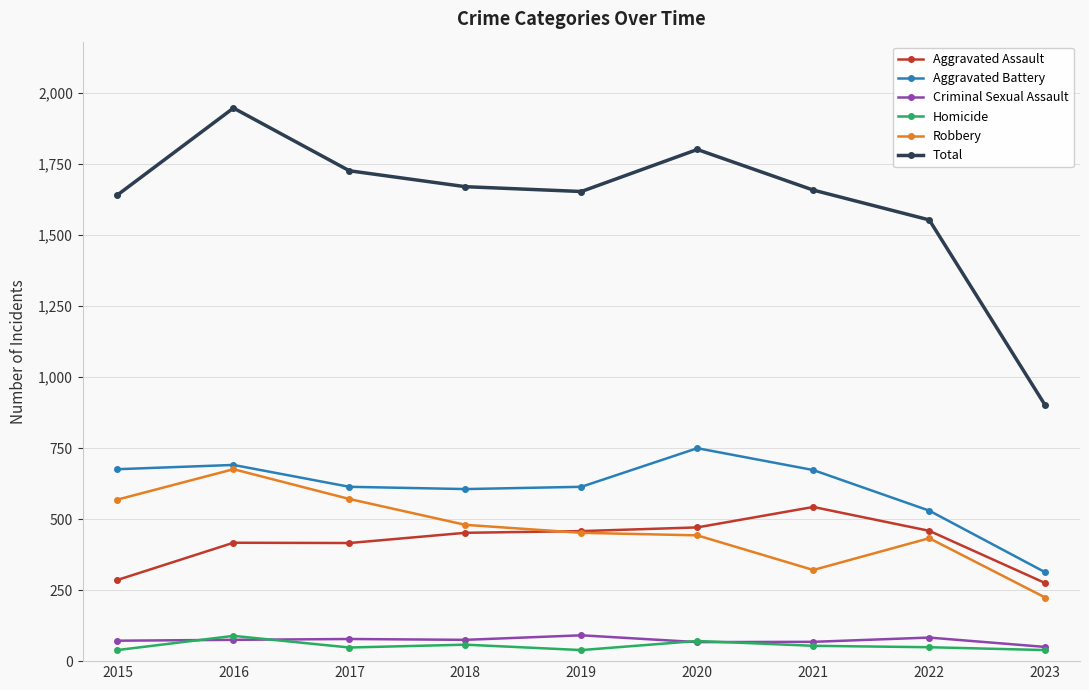

The value of Total at 2023 is 1600. True or false?

False